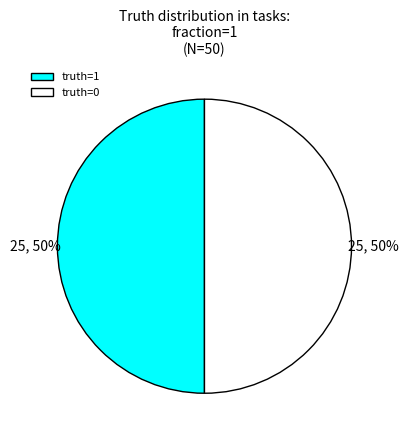

To the nearest percent, what portion does truth=0 represent?

50%